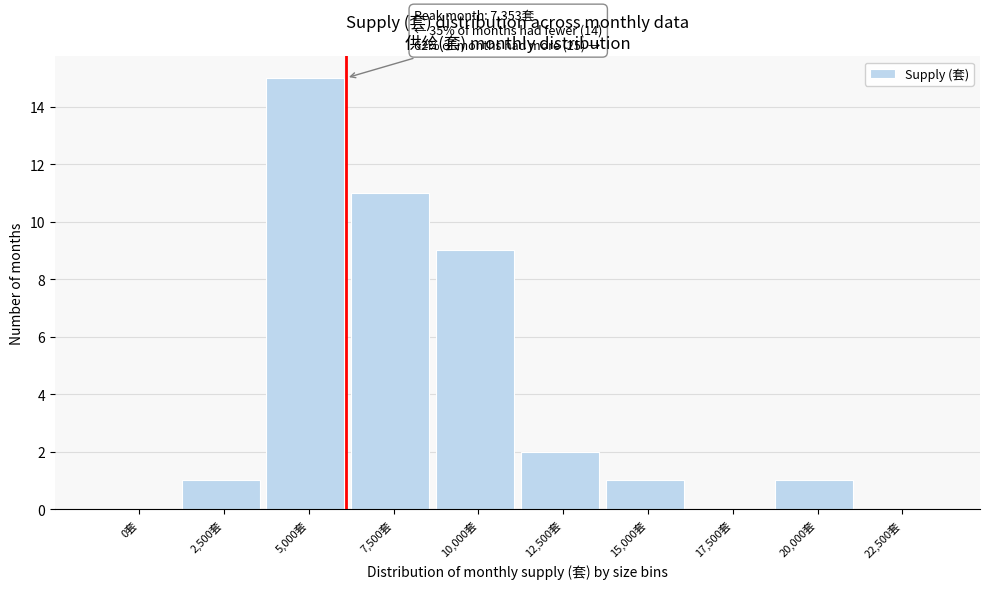

Reading left to right, transcribe all the data shown in this chart.

0套=0	2,500套=1	5,000套=15	7,500套=11	10,000套=9	12,500套=2	15,000套=1	17,500套=0	20,000套=1	22,500套=0